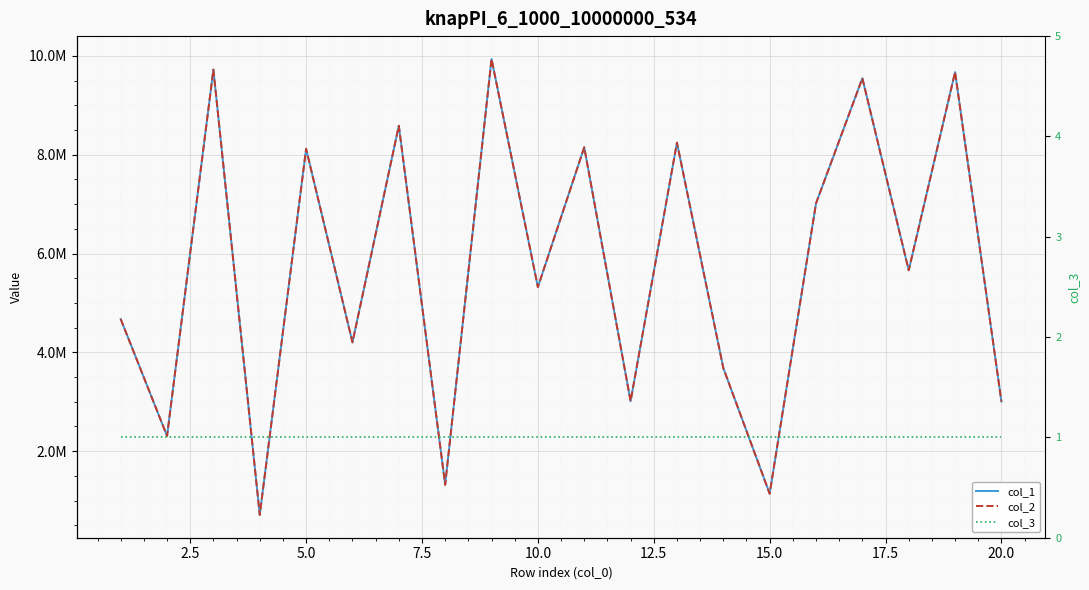

Does the chart display data point markers on the line(s)?

No